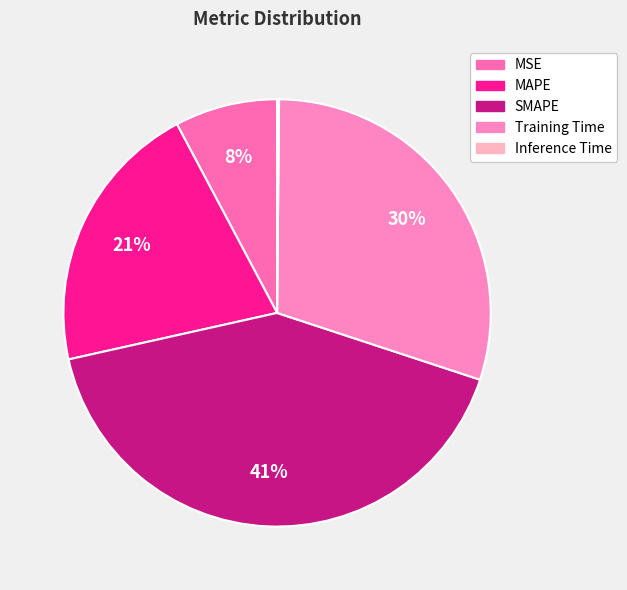

What percentage is the MAPE slice, to the nearest percent?

21%